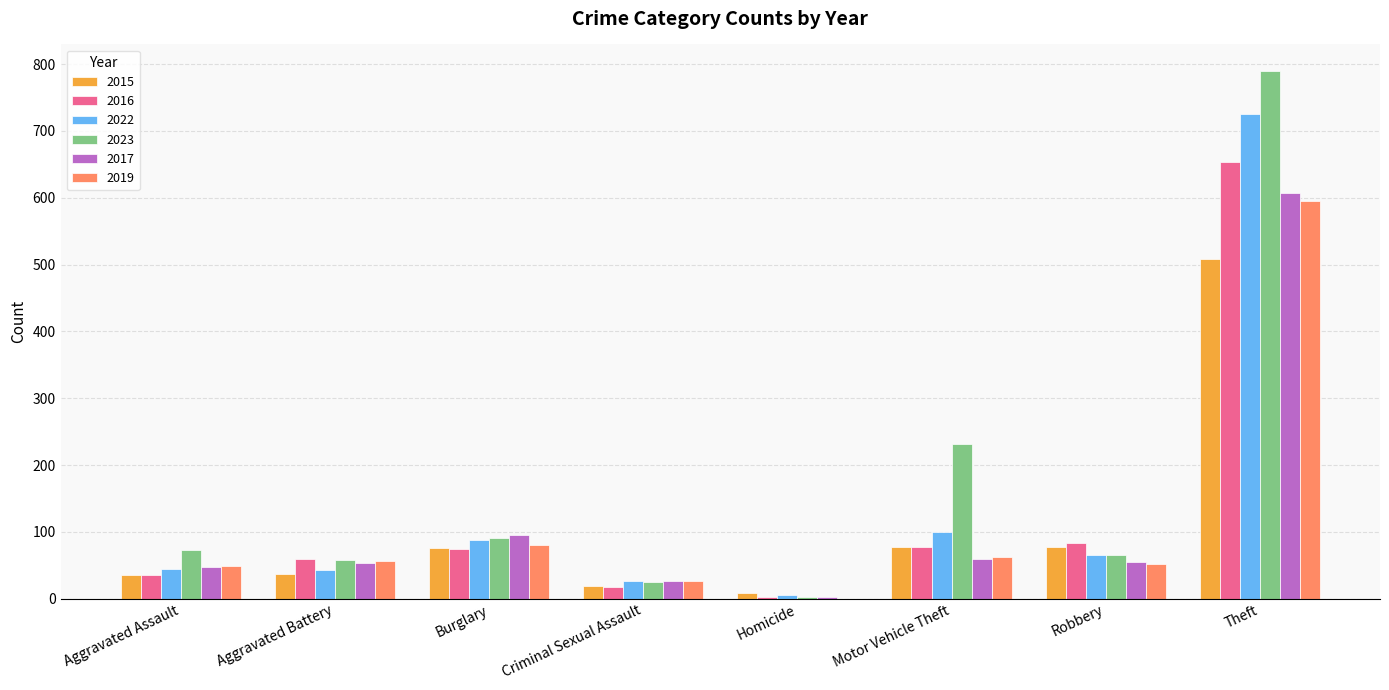

Are the bars horizontal?

No